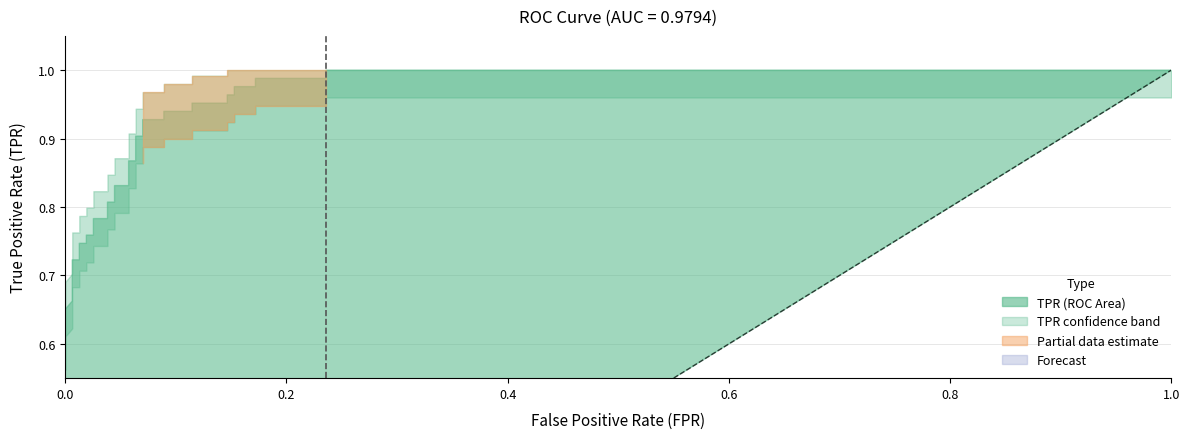

What is the value of the fpr point at the 25th from the left?

0.1